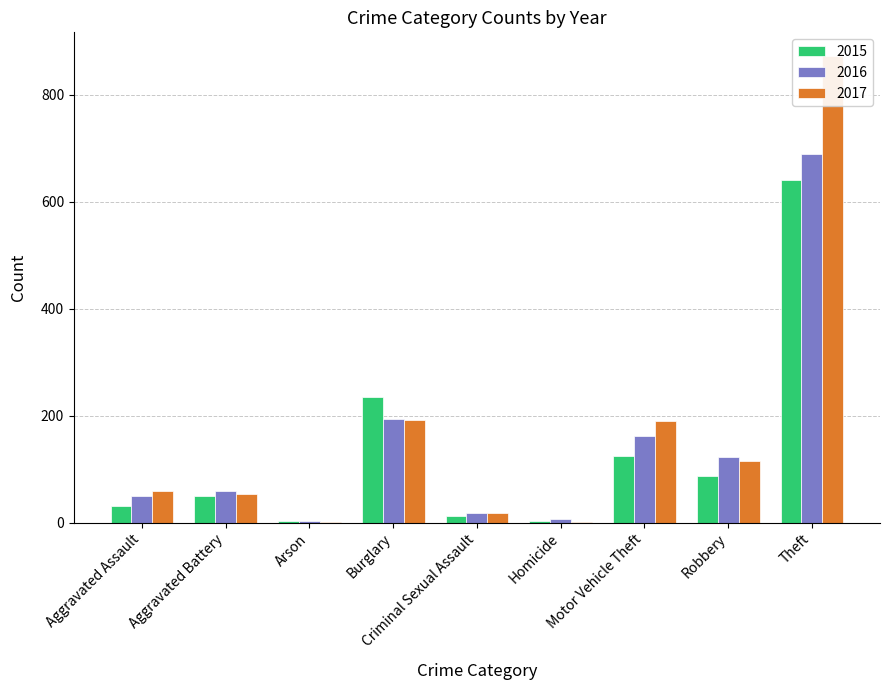

The value of 2016 at Robbery is 195. True or false?

False